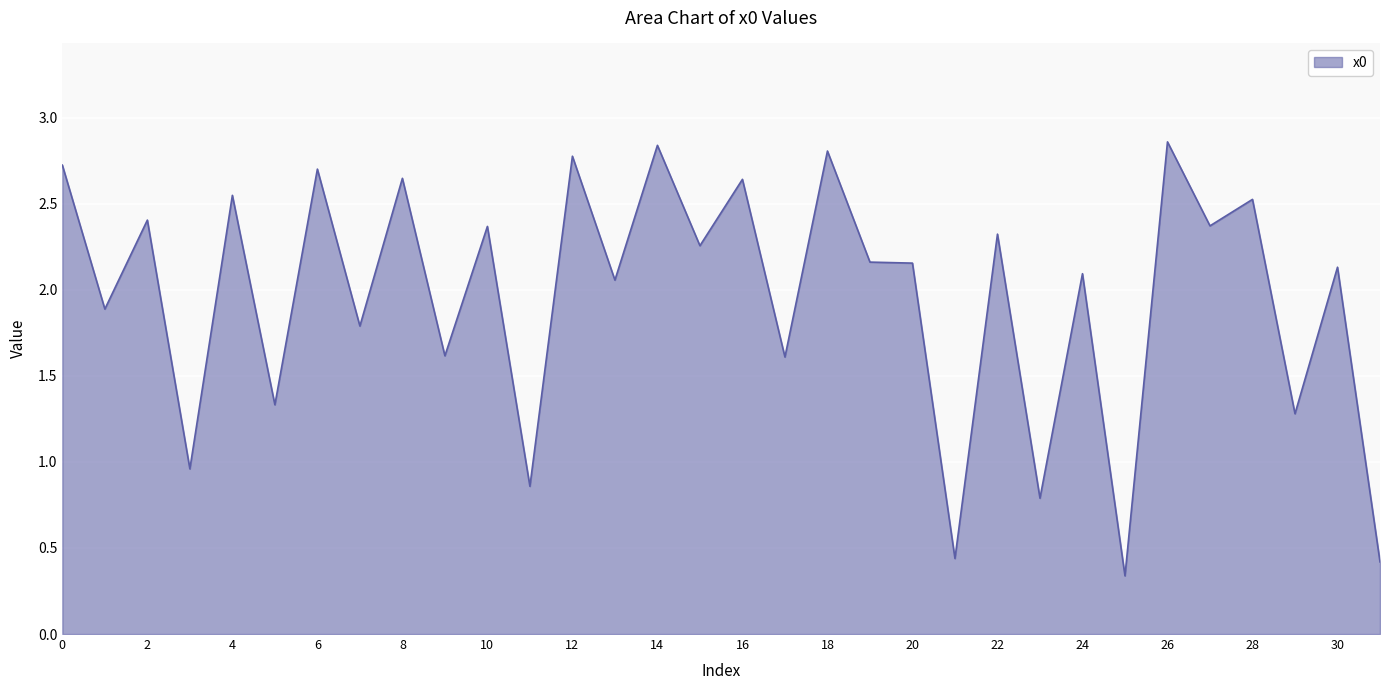

Does the chart display data point markers on the line(s)?

No